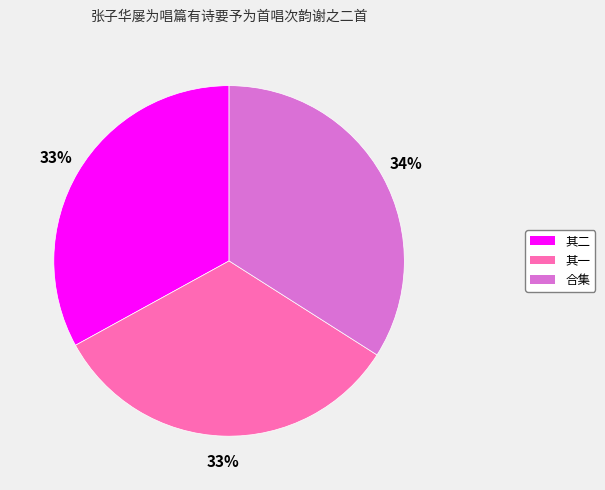

Is there a majority slice in this chart?

No